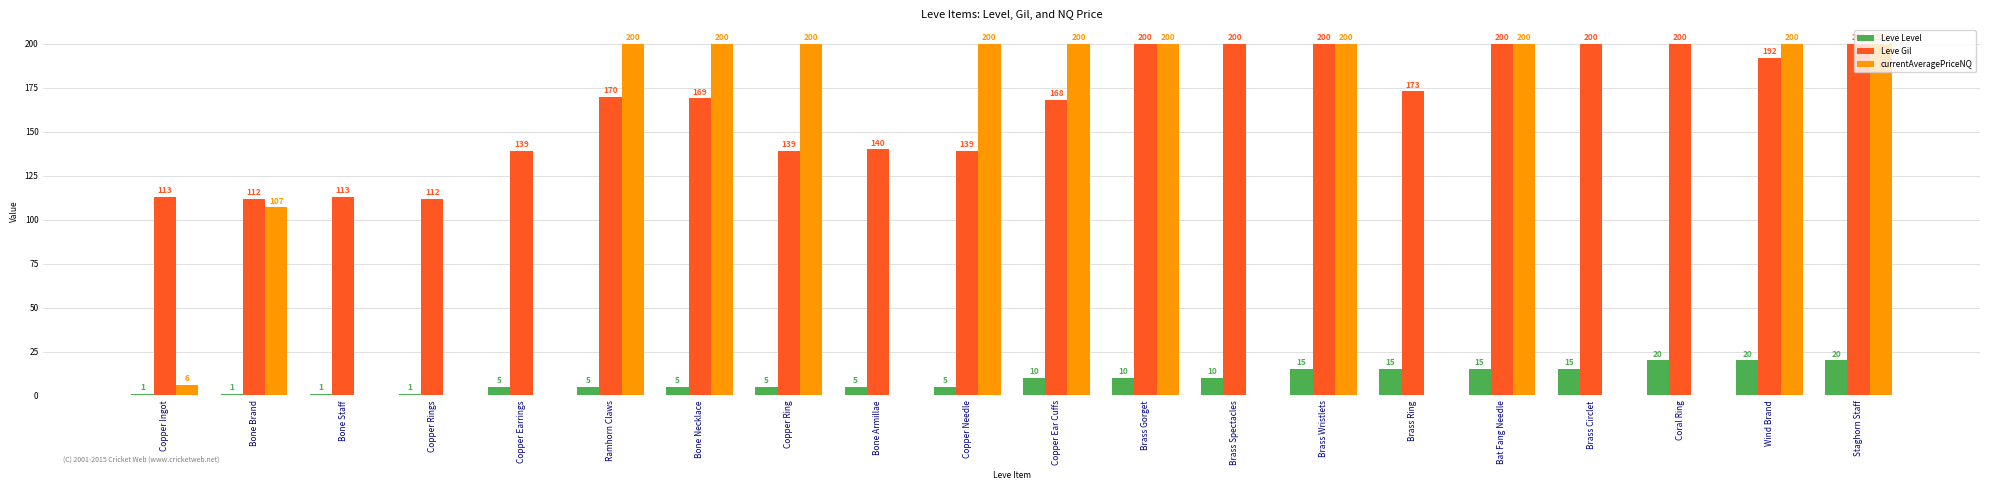

Reading right to left, extract all data points from this chart.

Leve Level: Staghorn Staff=20	Wind Brand=20	Coral Ring=20	Brass Circlet=15	Bat Fang Needle=15	Brass Ring=15	Brass Wristlets=15	Brass Spectacles=10	Brass Gorget=10	Copper Ear Cuffs=10	Copper Needle=5	Bone Armillae=5	Copper Ring=5	Bone Necklace=5	Ramhorn Claws=5	Copper Earrings=5	Copper Rings=1	Bone Staff=1	Bone Brand=1	Copper Ingot=1
Leve Gil: Staghorn Staff=200	Wind Brand=192	Coral Ring=200	Brass Circlet=200	Bat Fang Needle=200	Brass Ring=173	Brass Wristlets=200	Brass Spectacles=200	Brass Gorget=200	Copper Ear Cuffs=168	Copper Needle=139	Bone Armillae=140	Copper Ring=139	Bone Necklace=169	Ramhorn Claws=170	Copper Earrings=139	Copper Rings=112	Bone Staff=113	Bone Brand=112	Copper Ingot=113
currentAveragePriceNQ: Staghorn Staff=200	Wind Brand=200	Coral Ring=0	Brass Circlet=0	Bat Fang Needle=200	Brass Ring=0	Brass Wristlets=200	Brass Spectacles=0	Brass Gorget=200	Copper Ear Cuffs=200	Copper Needle=200	Bone Armillae=0	Copper Ring=200	Bone Necklace=200	Ramhorn Claws=200	Copper Earrings=0	Copper Rings=0	Bone Staff=0	Bone Brand=107	Copper Ingot=6